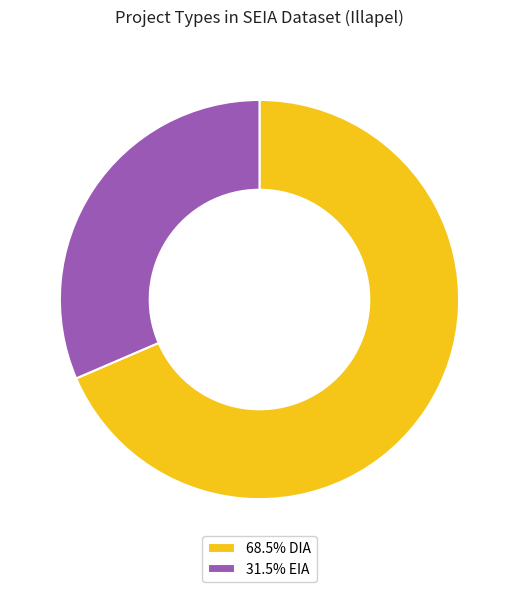

Combined, do 68.5% DIA and 31.5% EIA account for over 50%?

Yes